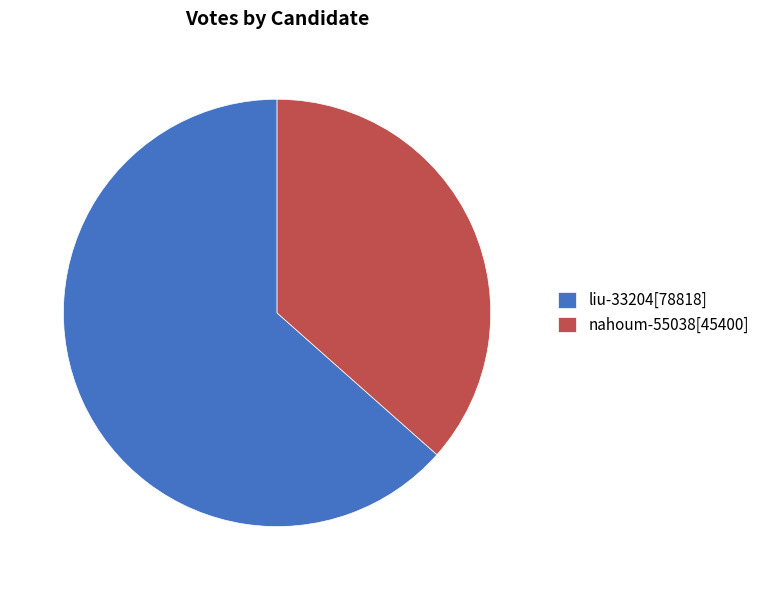

Approximately how many times larger is the value at nahoum-55038 compared to liu-33204?

0.6